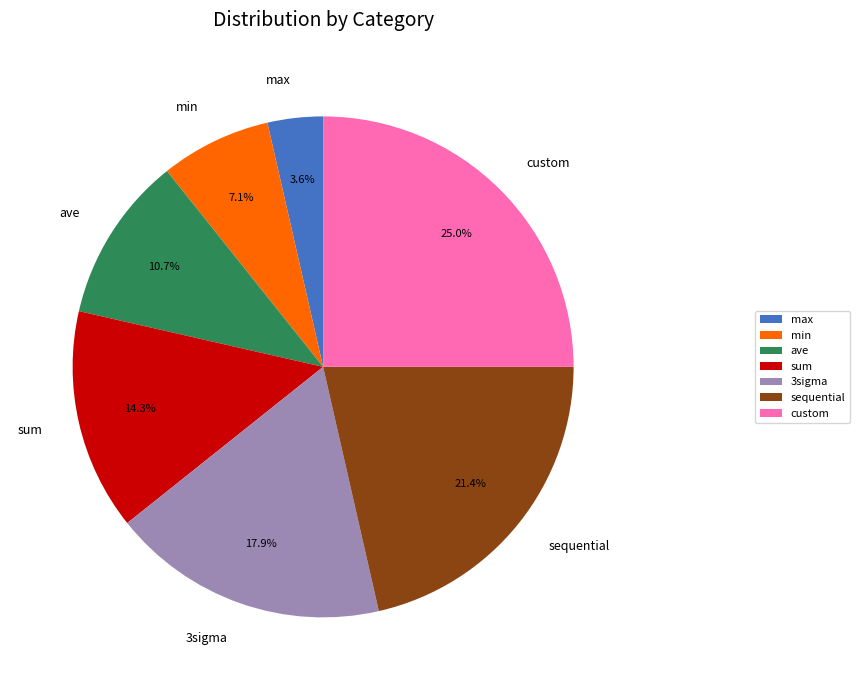

To the nearest percent, what is the average slice percentage?

14%